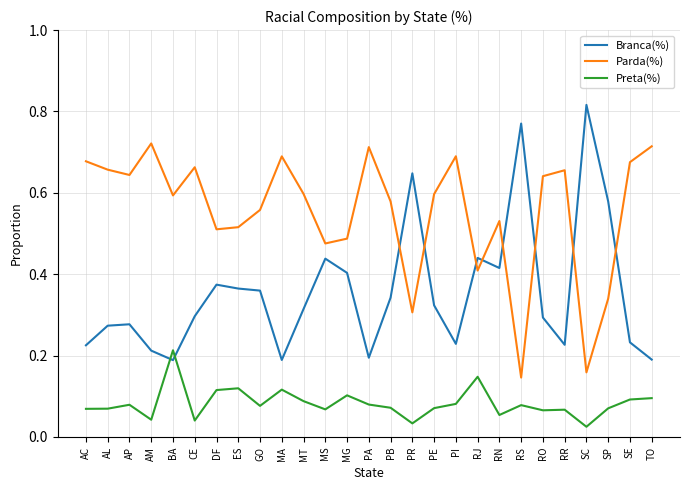

What position from the right is RN?

8